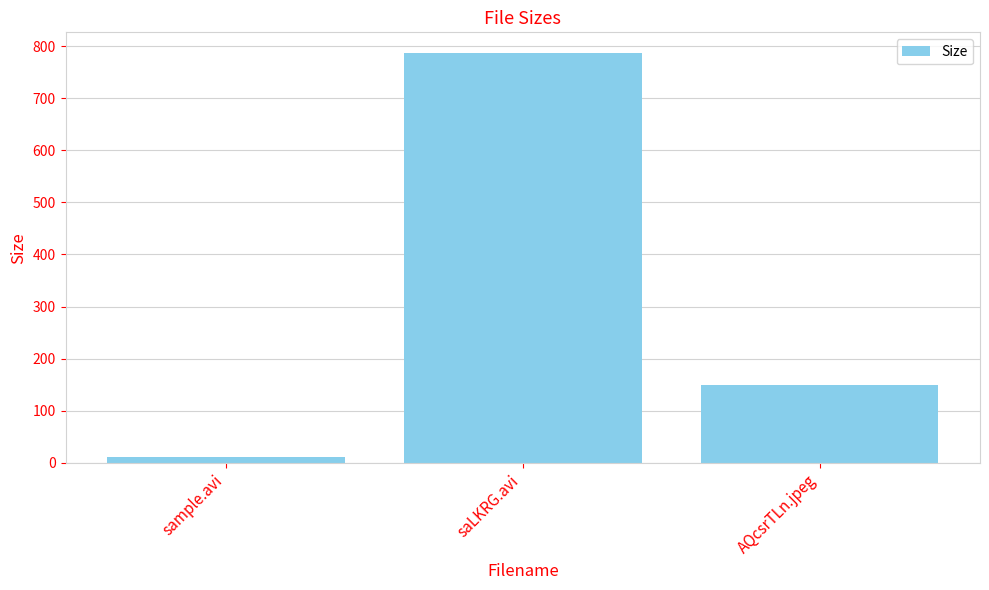

What is the ratio of the value at AQcsrTLn.jpeg to the value at saLKRG.avi?

0.2